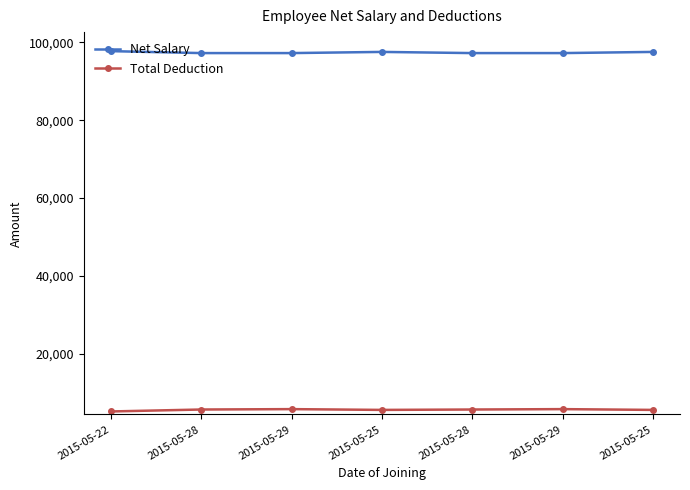

At which category is the sum across all series the highest?

2015-05-25